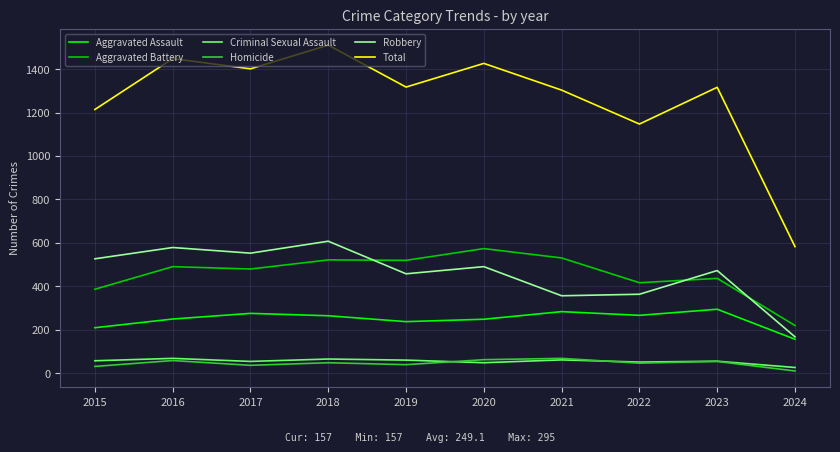

What is the sum of all Aggravated Assault values?

2491